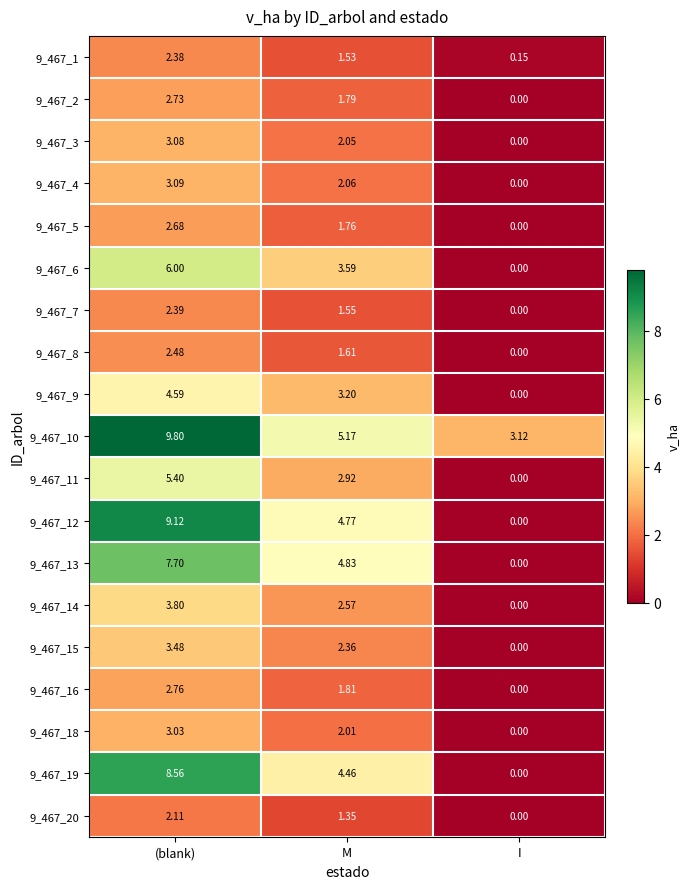

Is the value of 9_467_13 at M greater than the value of 9_467_8 at (blank)?

Yes